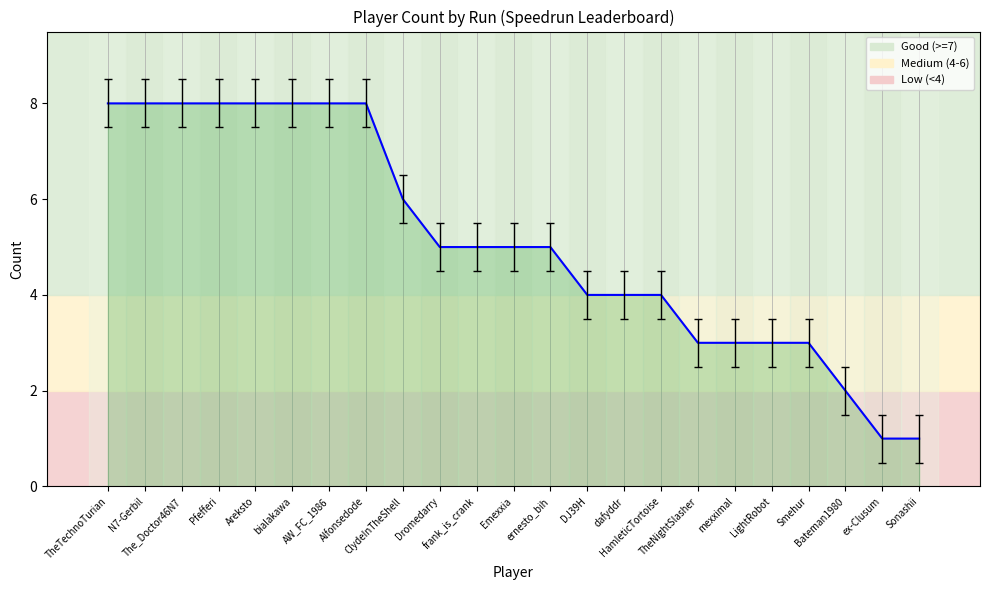

How many lines are shown in the chart?

1